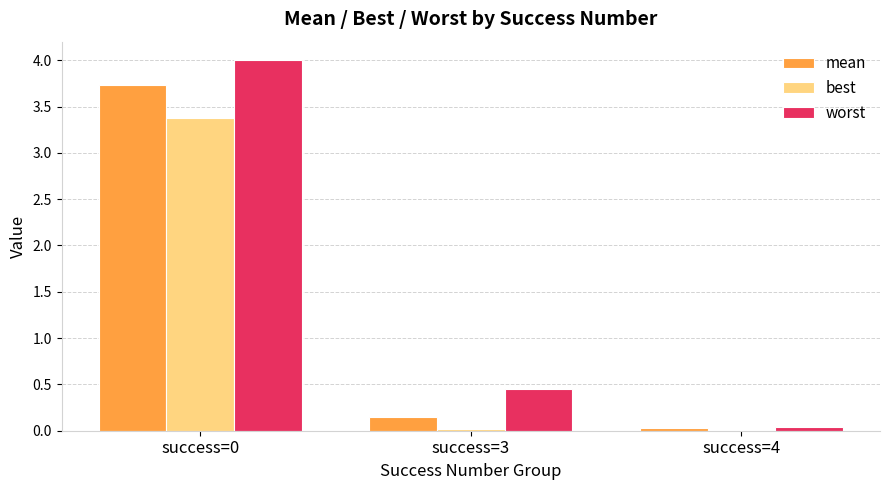

What are all the series names shown in the legend?

mean, best, worst